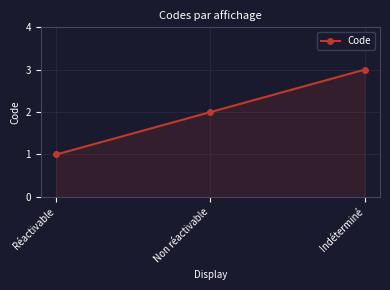

What is the approximate value at Réactivable?

1